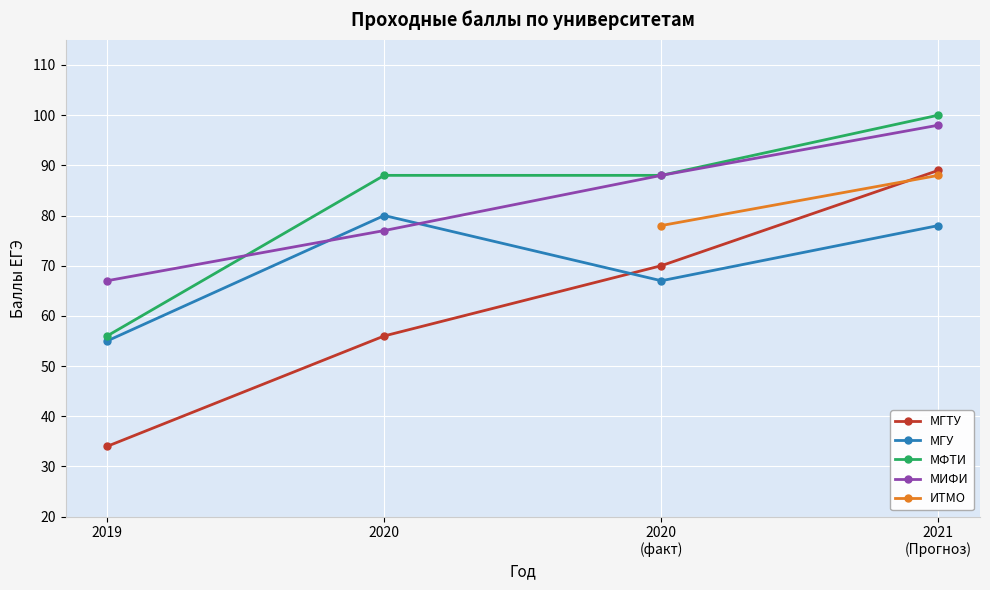

Count the number of categories in the chart.

4